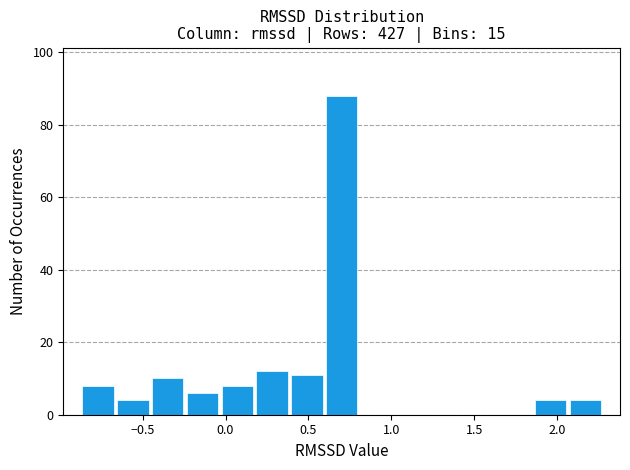

Reading left to right, list every bar in this chart as the range it spans on the x-axis followed by its height. Neither the bar edges nor the heights are printed on the chart, so give them approximately, as read against the axes.

-0.85 to -0.65: 8
-0.65 to -0.45: 4
-0.45 to -0.25: 10
-0.25 to -0.05: 6
-0.05 to 0.20: 8
0.20 to 0.40: 12
0.40 to 0.60: 12
0.60 to 0.80: 88
0.80 to 1.00: 0
1.00 to 1.20: 0
1.20 to 1.45: 0
1.45 to 1.65: 0
1.65 to 1.85: 0
1.85 to 2.05: 4
2.05 to 2.25: 4